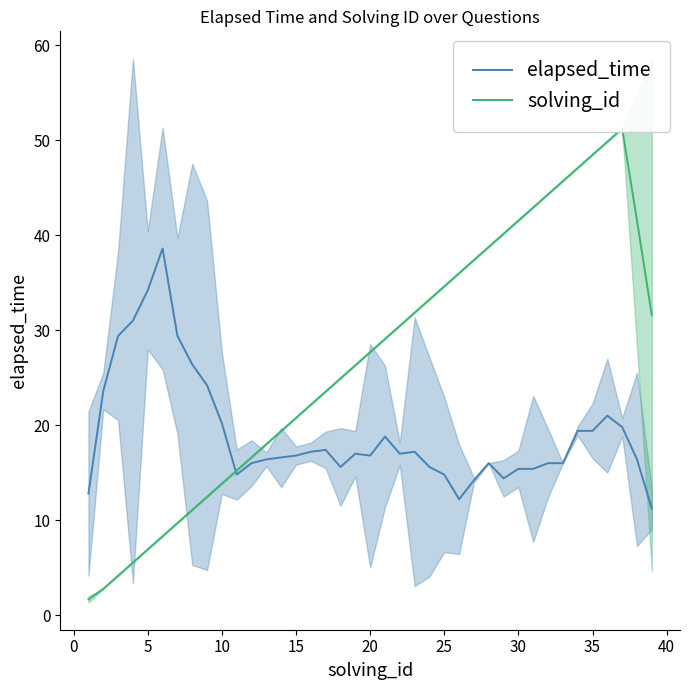

What is the lowest value of the elapsed_time series?

11.2